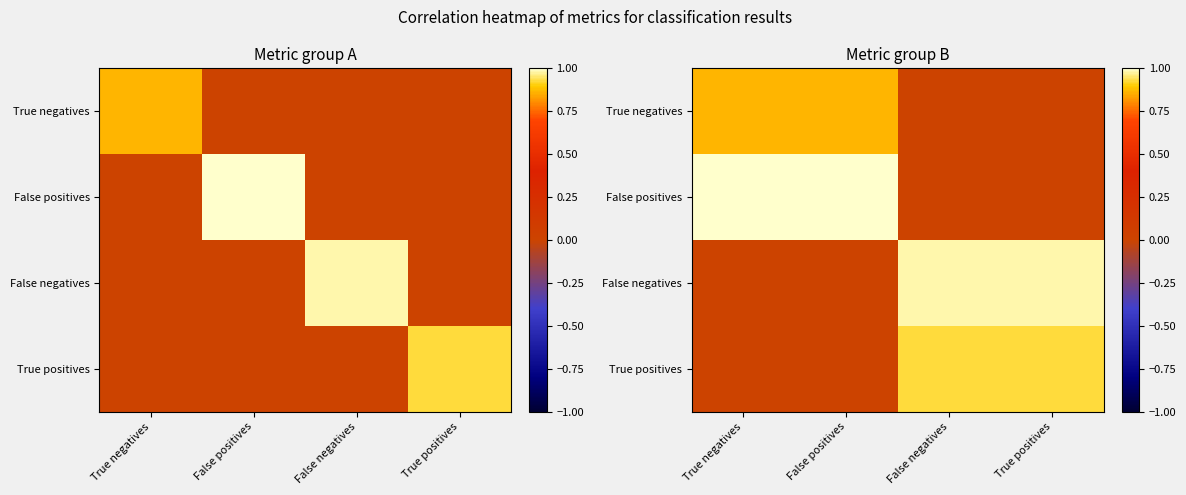

Is it true that False positives equals 0.4 at False negatives?

False